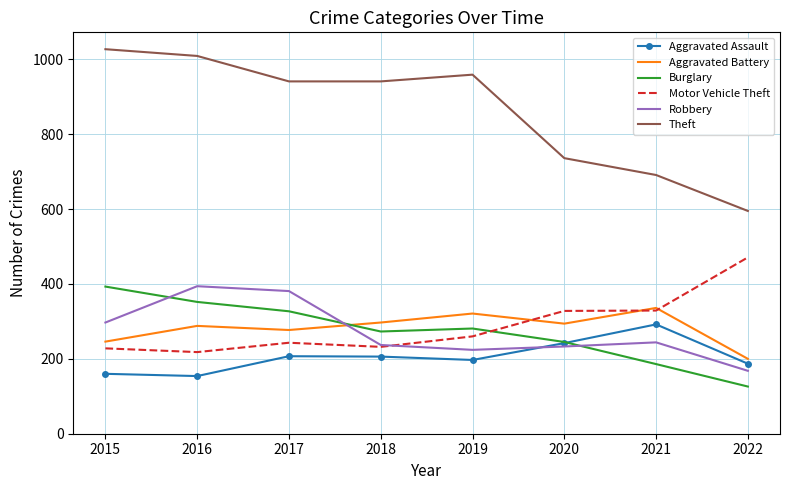

True or false: Burglary and Theft cross at least once.

False